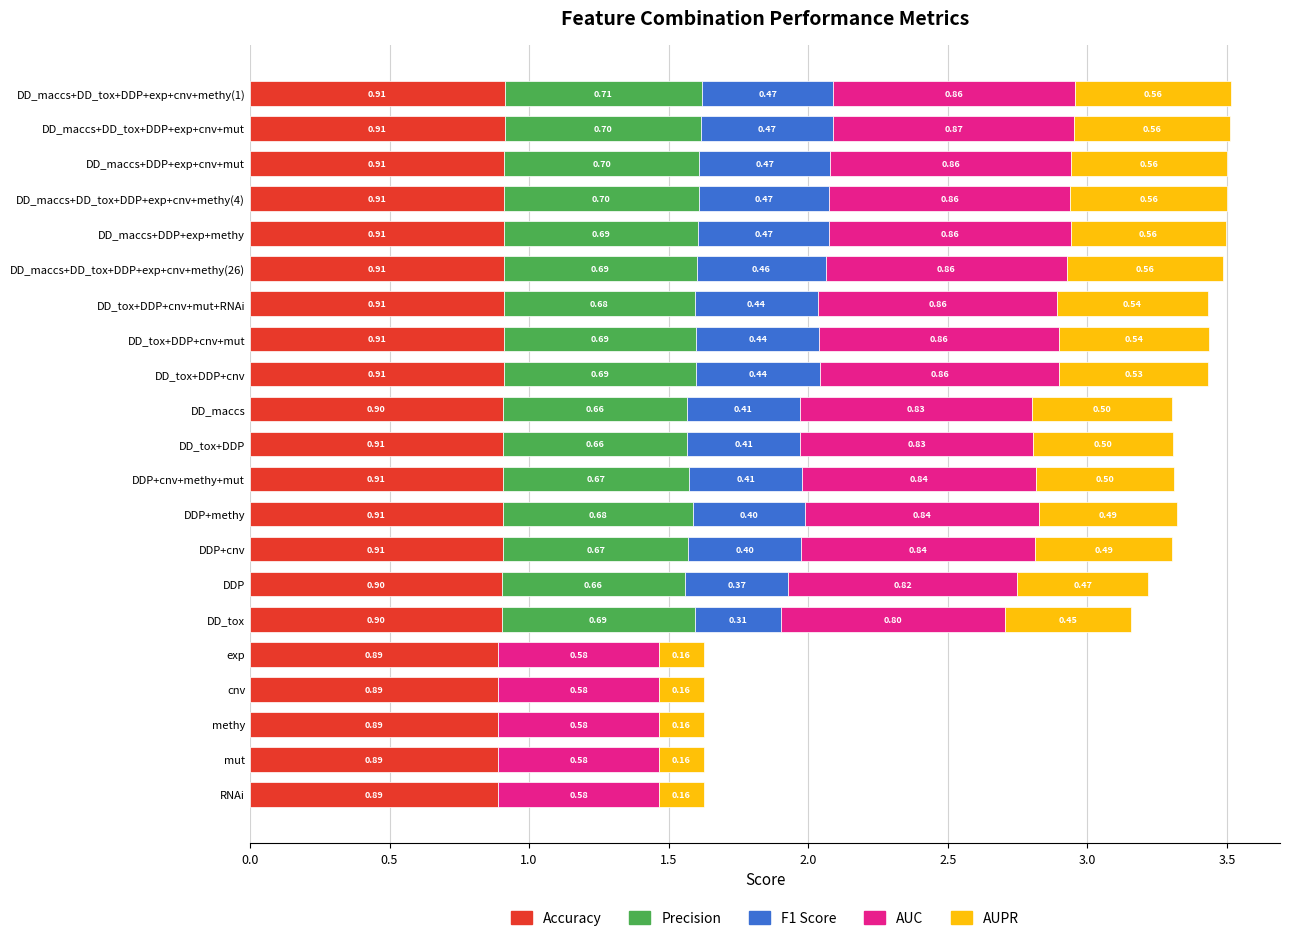

What is the sum of all Accuracy values?

19.0